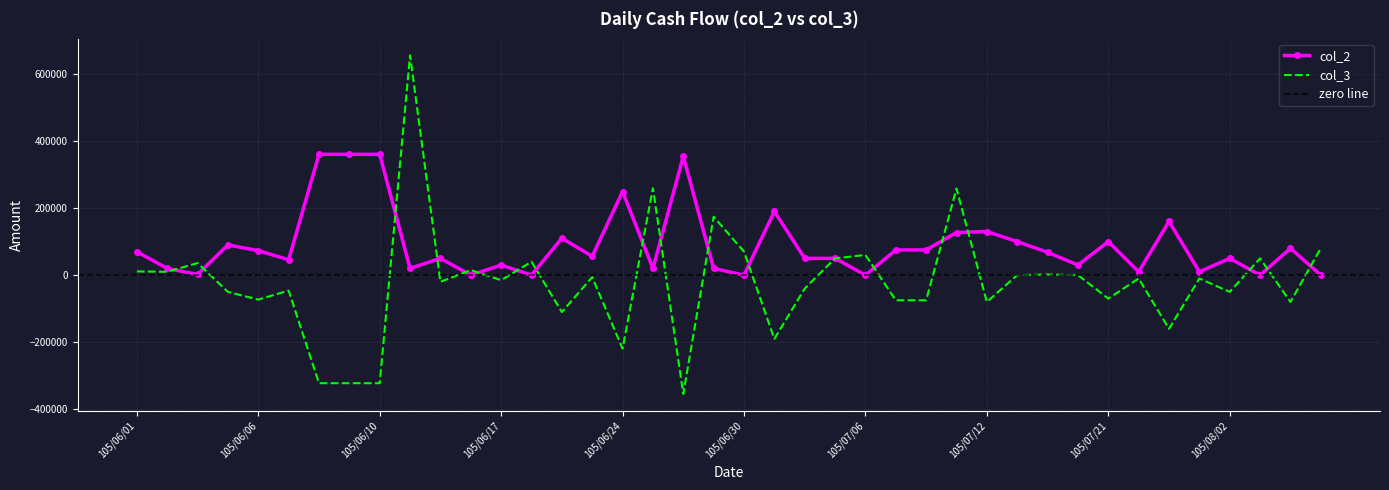

Is this an area chart (filled region under the line)?

No